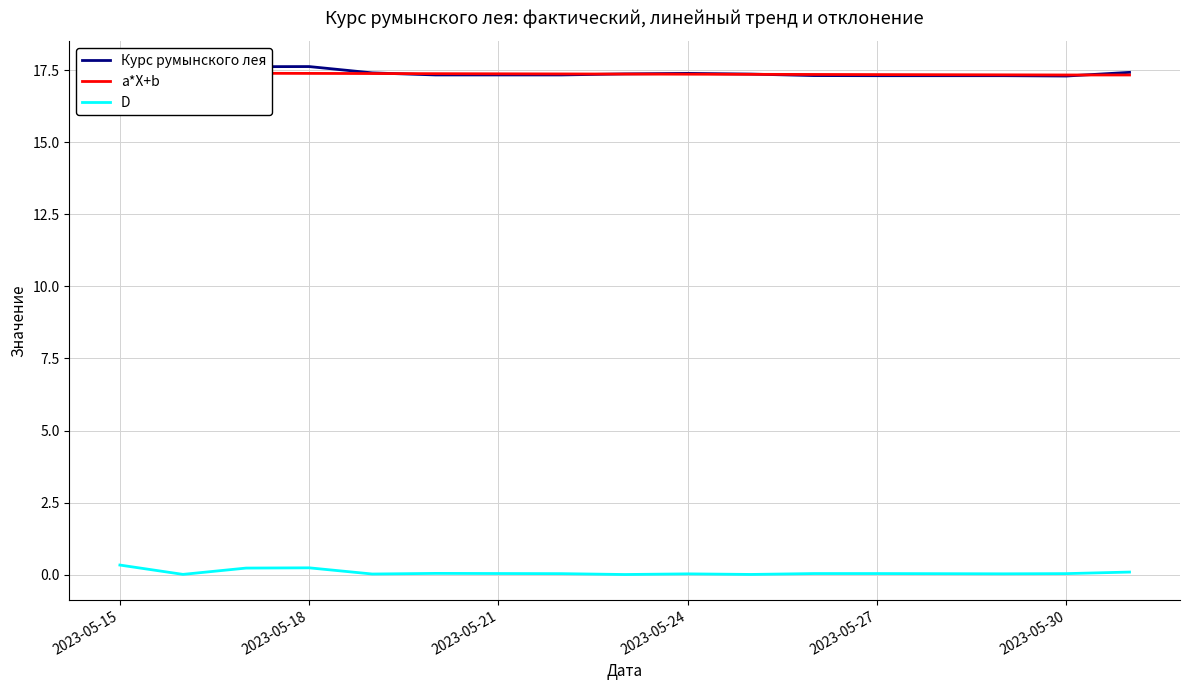

At how many categories does at least one series exceed 5?

17